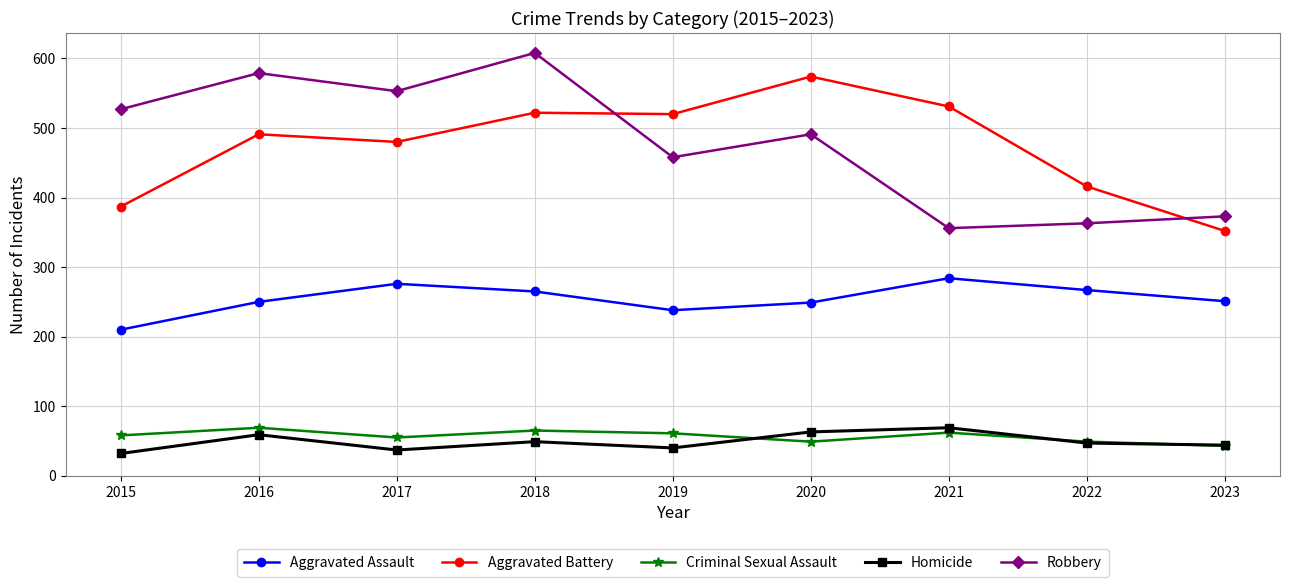

Where does the Robbery series first go above 491?

2015